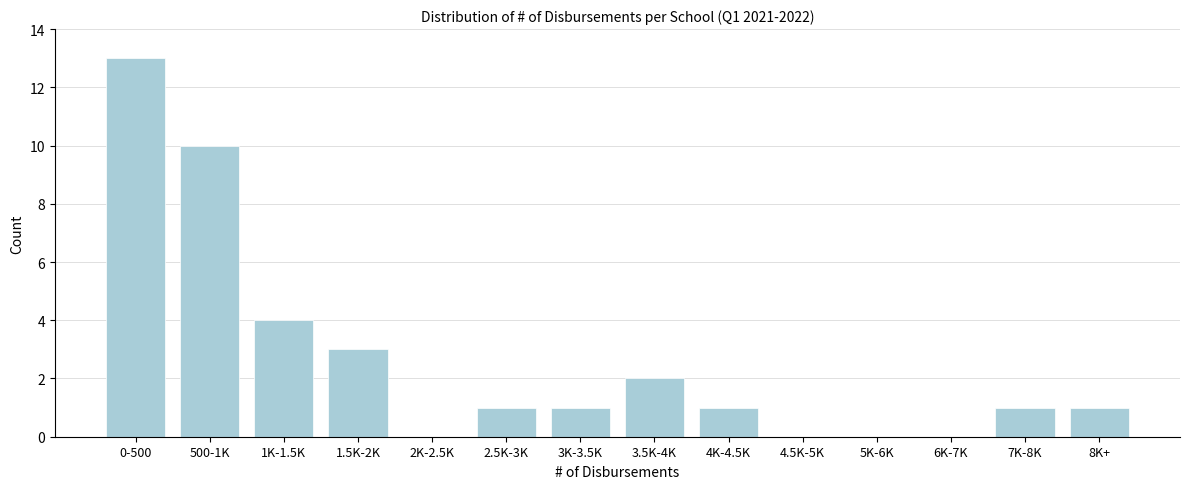

Reading left to right, list all the values displayed in this chart.

0-500=13	500-1K=10	1K-1.5K=4	1.5K-2K=3	2K-2.5K=0	2.5K-3K=1	3K-3.5K=1	3.5K-4K=2	4K-4.5K=1	4.5K-5K=0	5K-6K=0	6K-7K=0	7K-8K=1	8K+=1